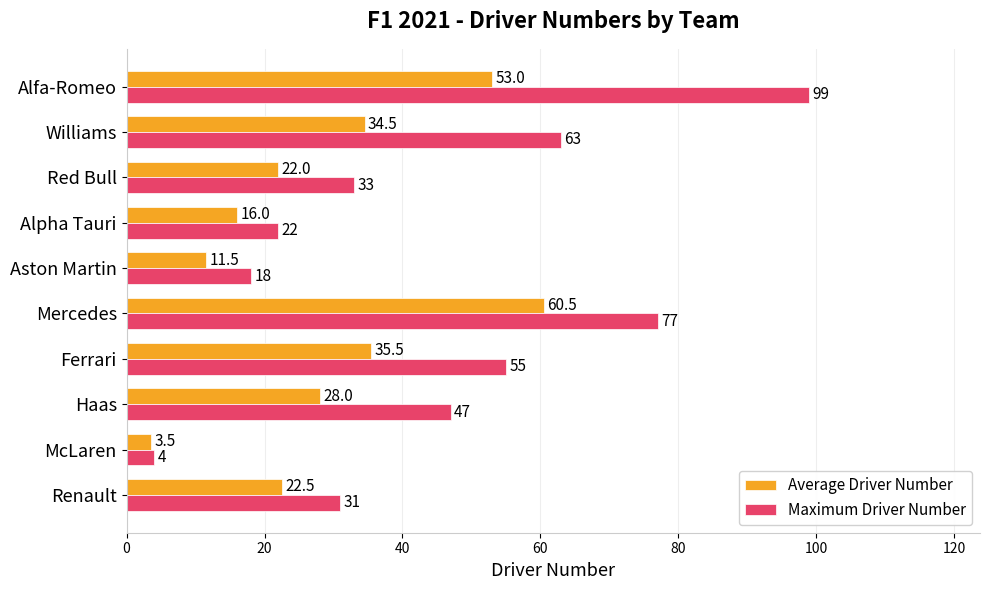

At Alfa-Romeo, list the series in order from smallest to largest.

Average Driver Number, Maximum Driver Number